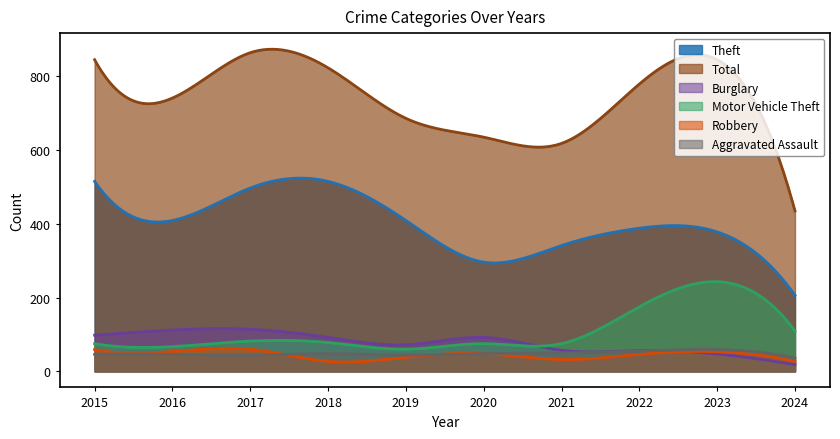

What are all the series names shown in the legend?

Theft, Total, Burglary, Motor Vehicle Theft, Robbery, Aggravated Assault